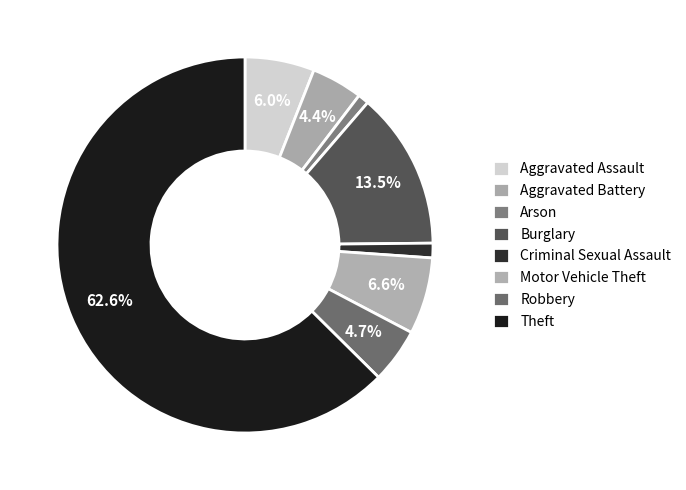

To the nearest percent, what is the combined percentage of Arson and Criminal Sexual Assault?

2%